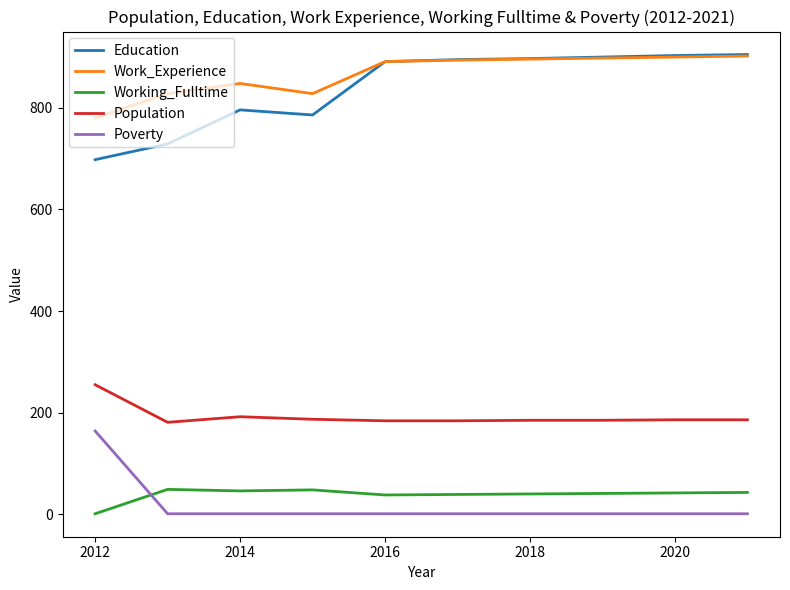

What is the maximum value for Population?

255